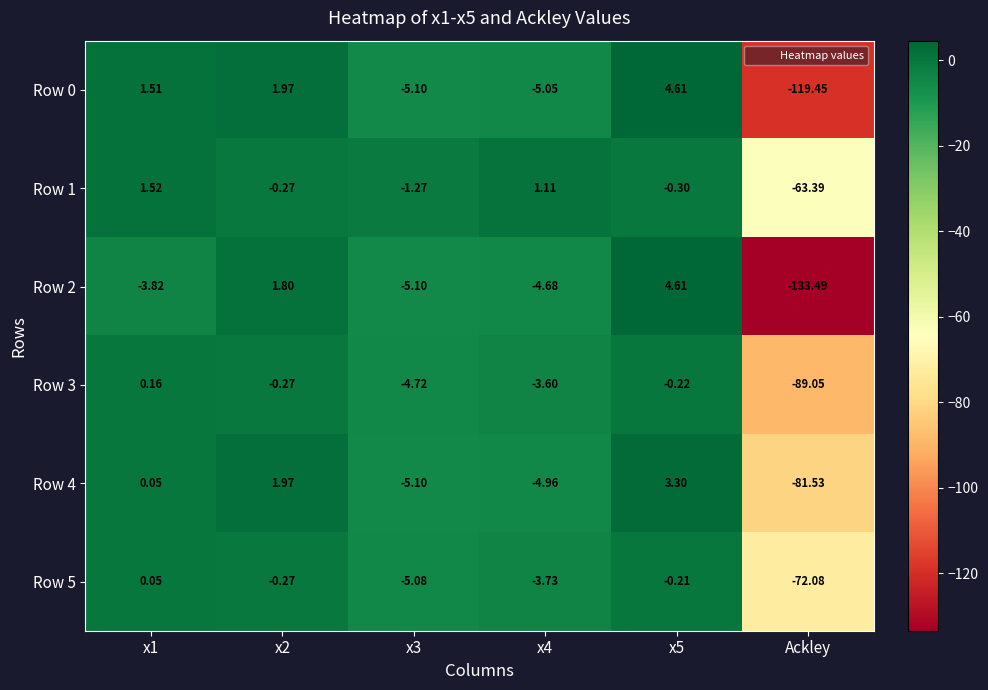

Is the value of Row 3 at x2 greater than the value of Row 4 at x1?

No